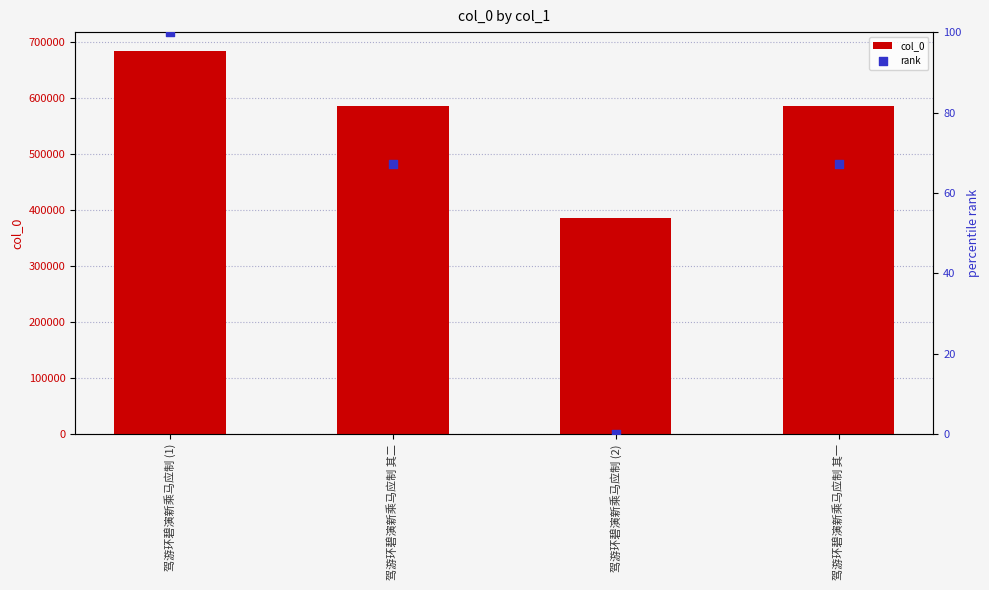

At how many categories does at least one series exceed 467465?

3